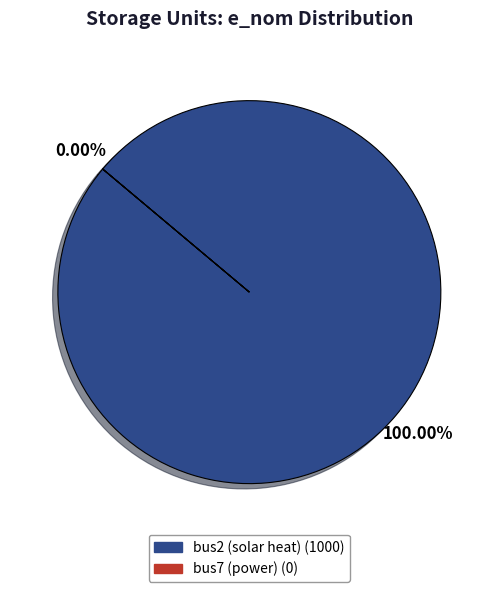

Is it true that bus2 (solar heat) is 99% of the pie?

False